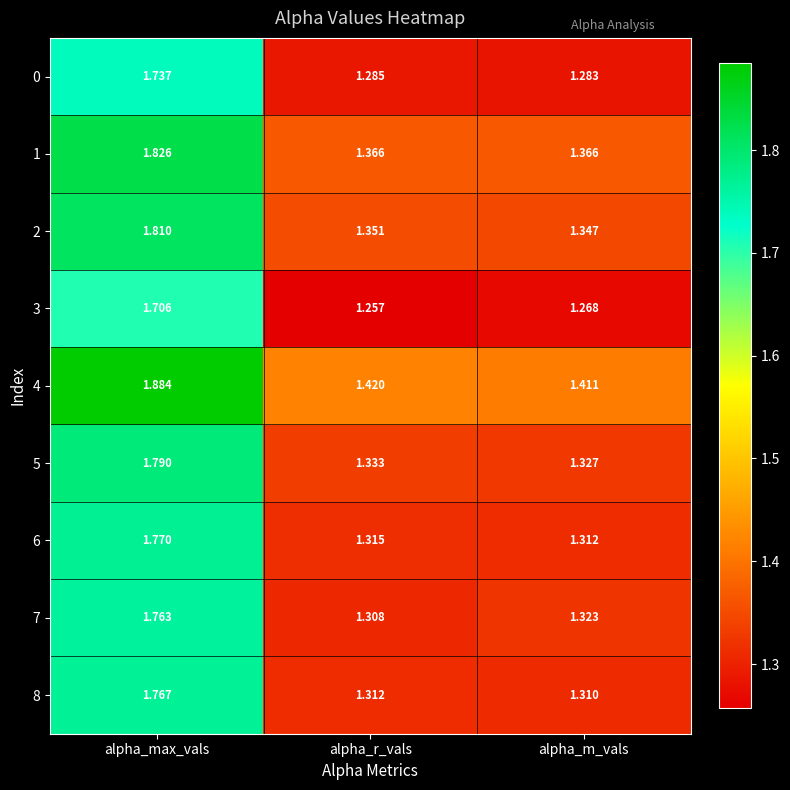

What is the difference between the highest and lowest values at alpha_r_vals?

0.2